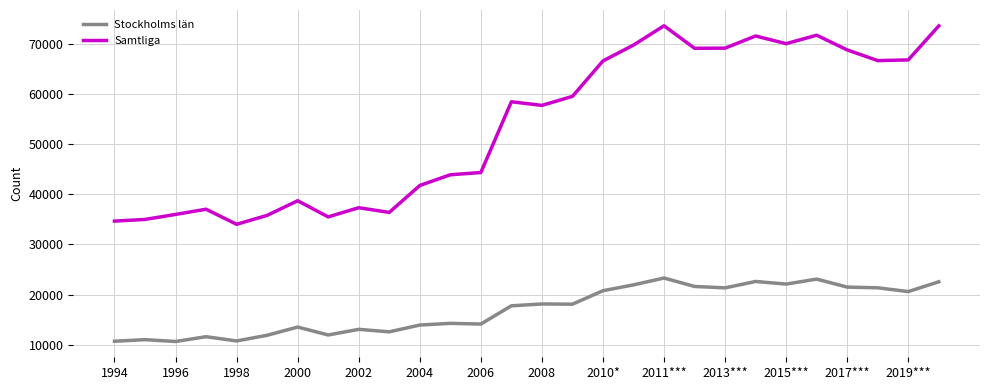

True or false: Stockholms län and Samtliga cross at least once.

False